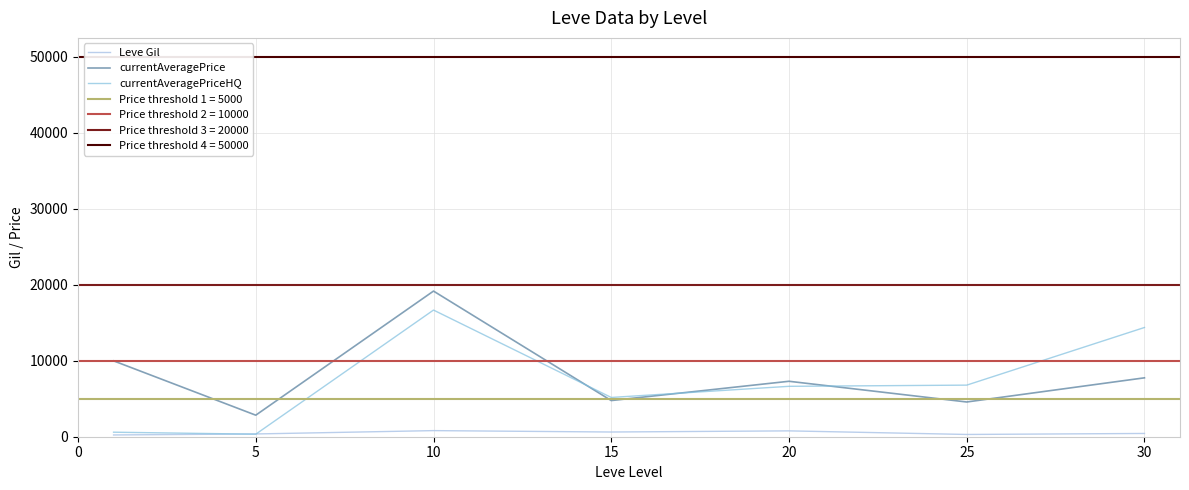

What is the value of the currentAveragePrice point at the 2nd from the left?

2834.3